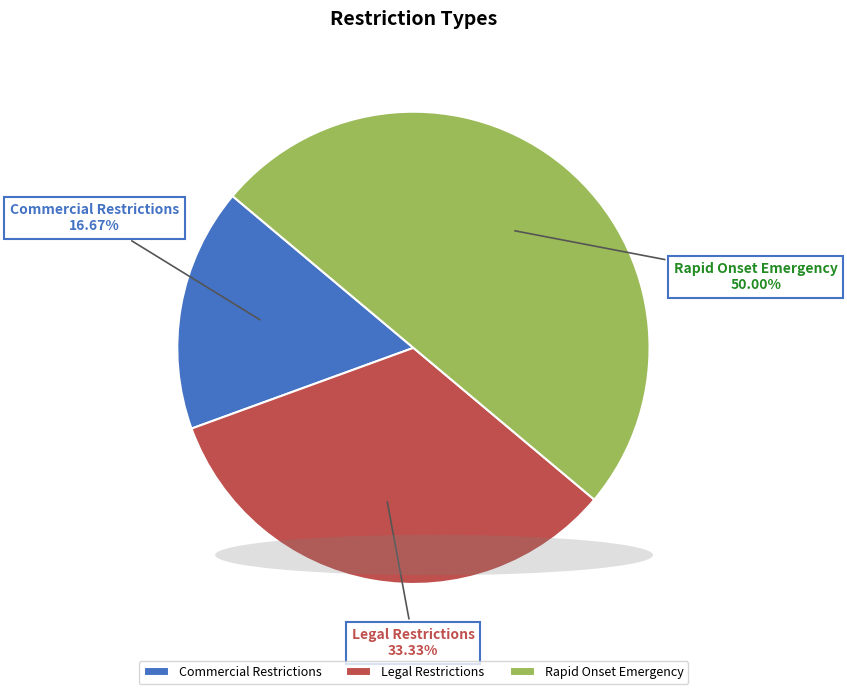

Count the number of slices in the pie.

3